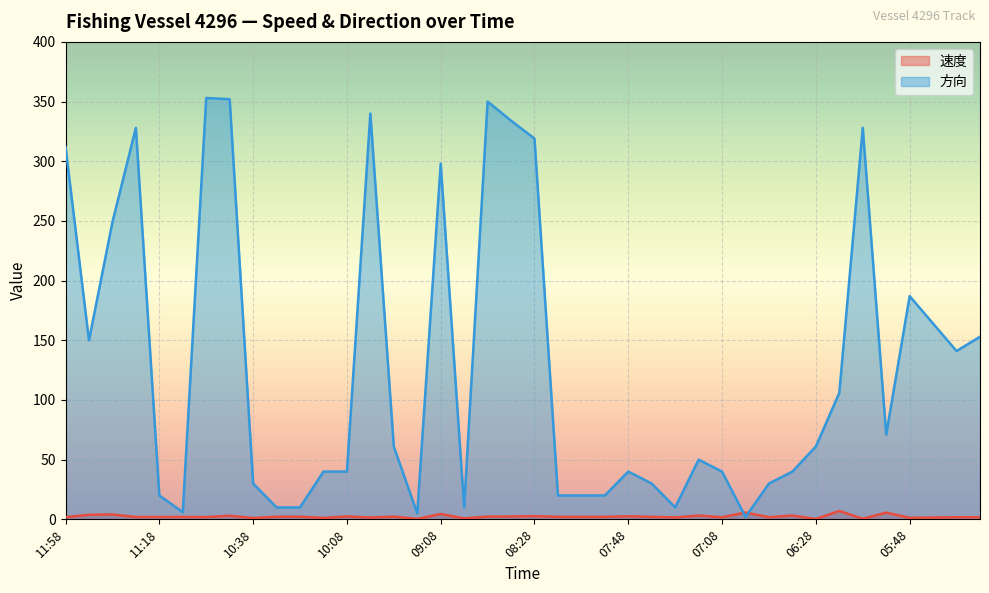

What is the average value of the 速度 series?

2.4